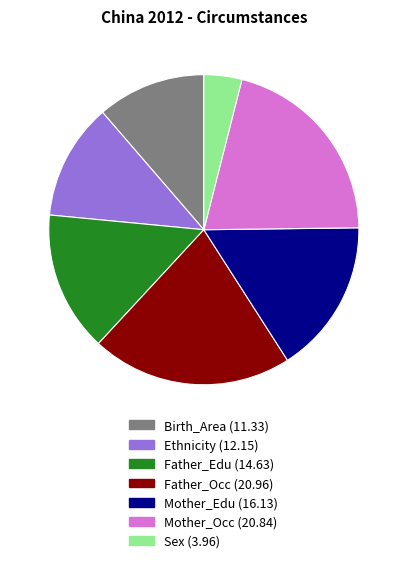

The Mother_Occ slice represents 21% of the pie. True or false?

True